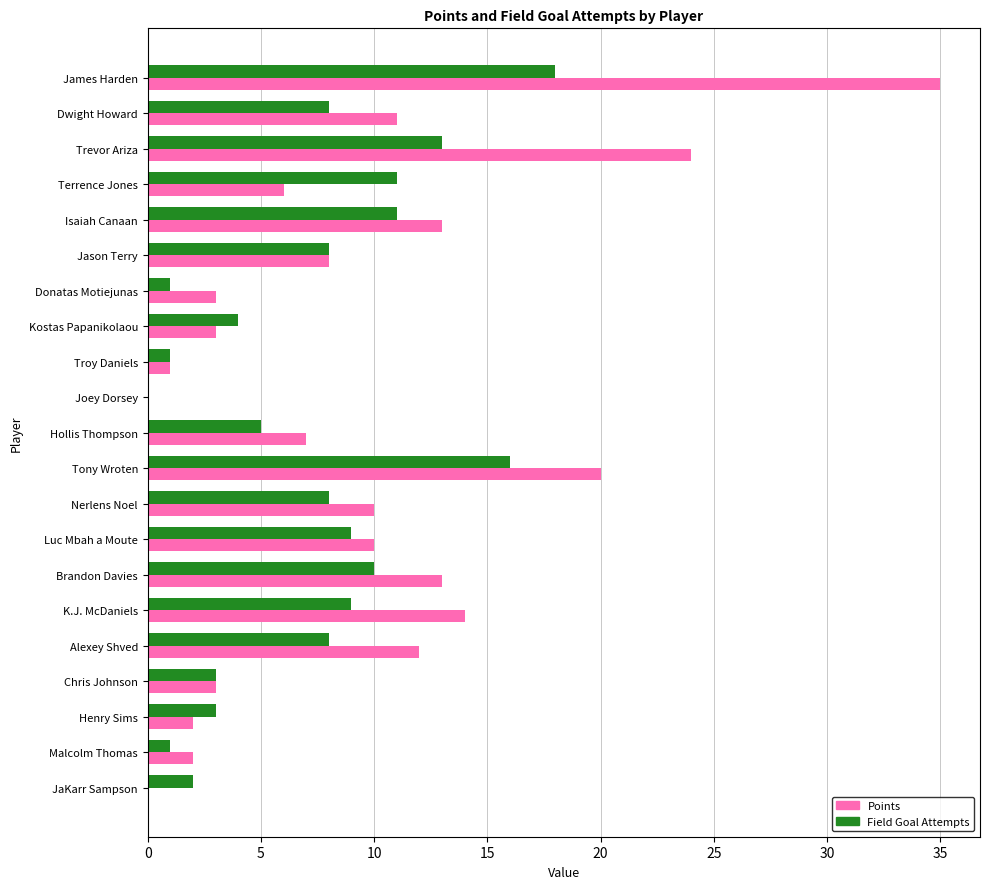

What is the greatest value displayed?

35